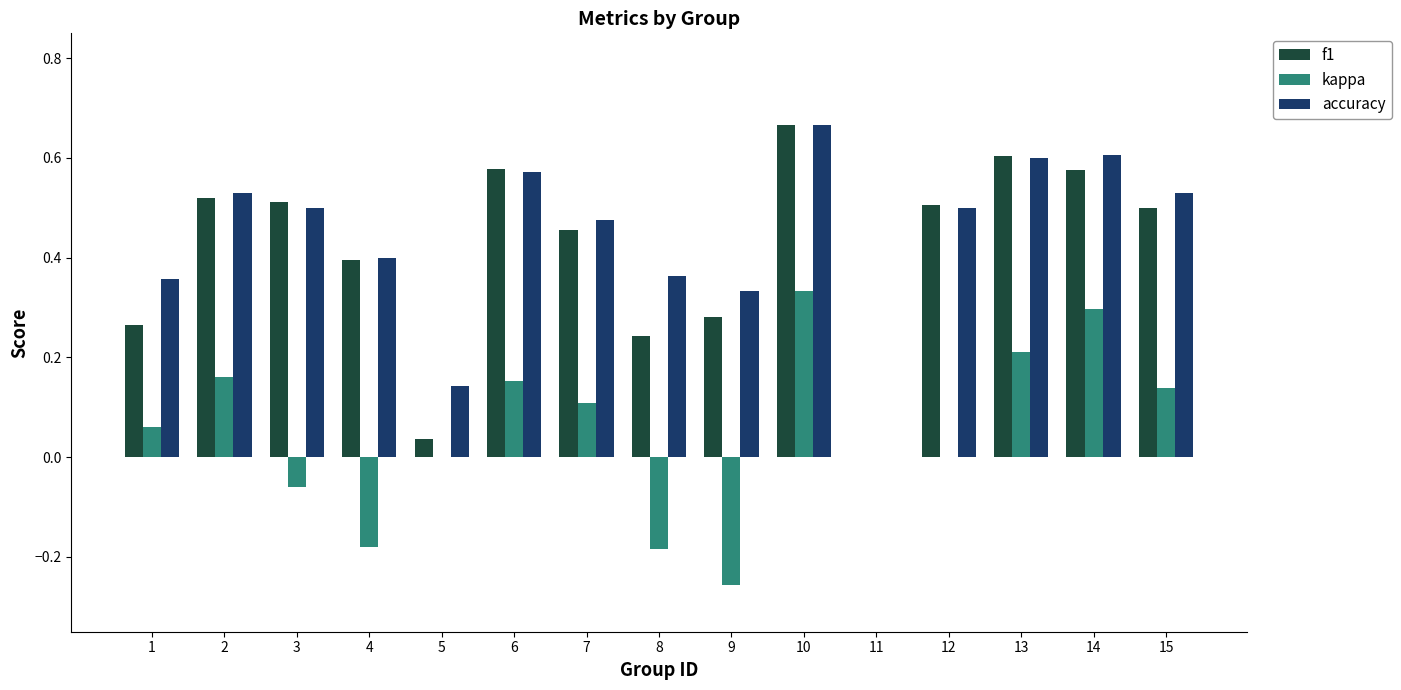

How many positive values does the accuracy series have?

14